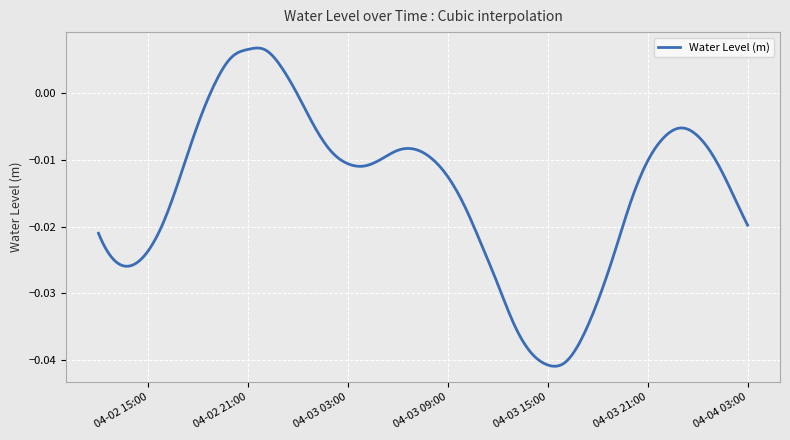

How many values are below 0?

260